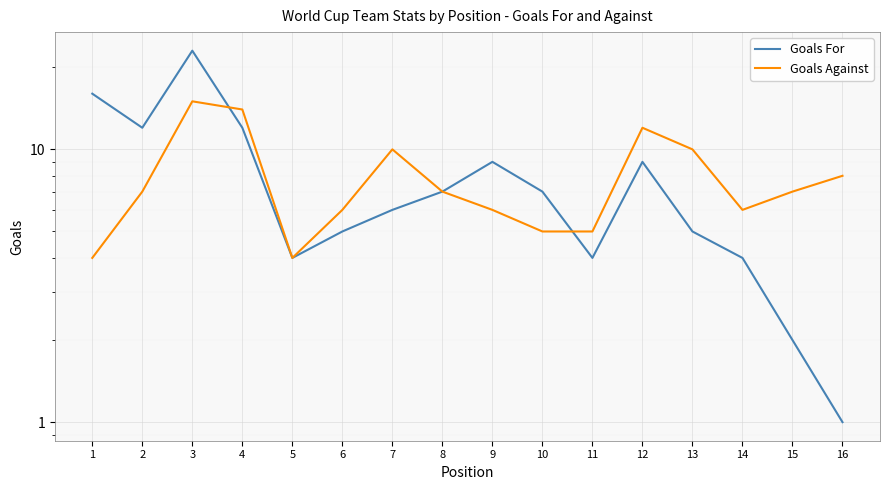

At how many categories does at least one series exceed 8?

8